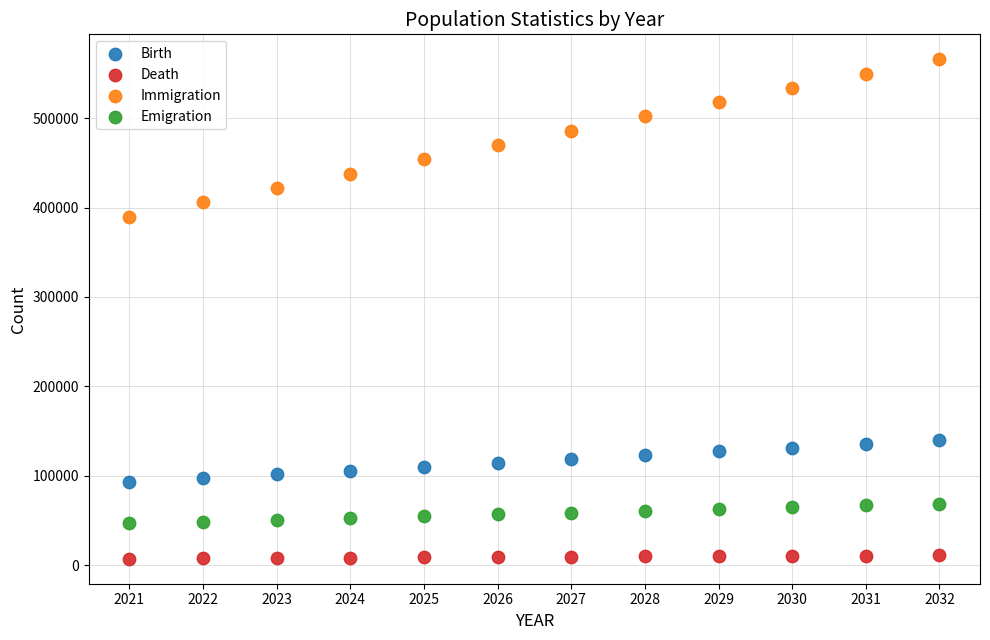

What are all the series names shown in the legend?

Birth, Death, Immigration, Emigration